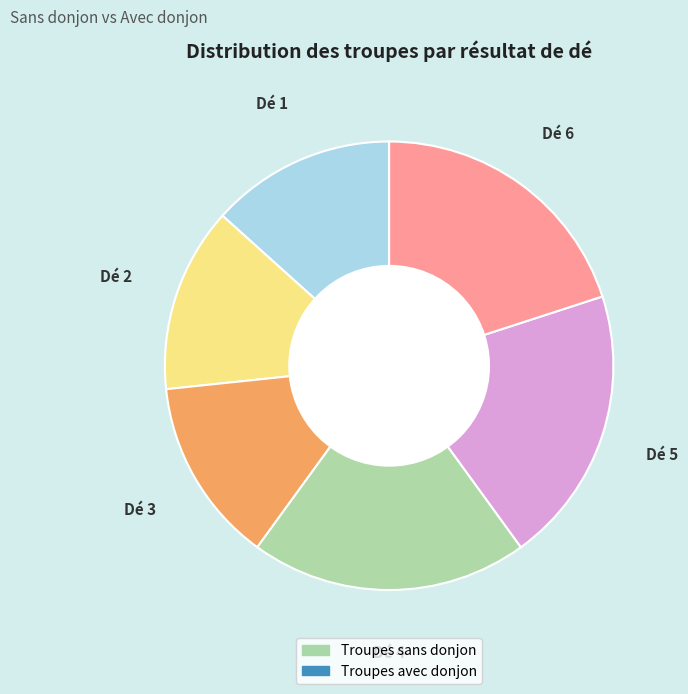

Is there a majority slice in this chart?

No